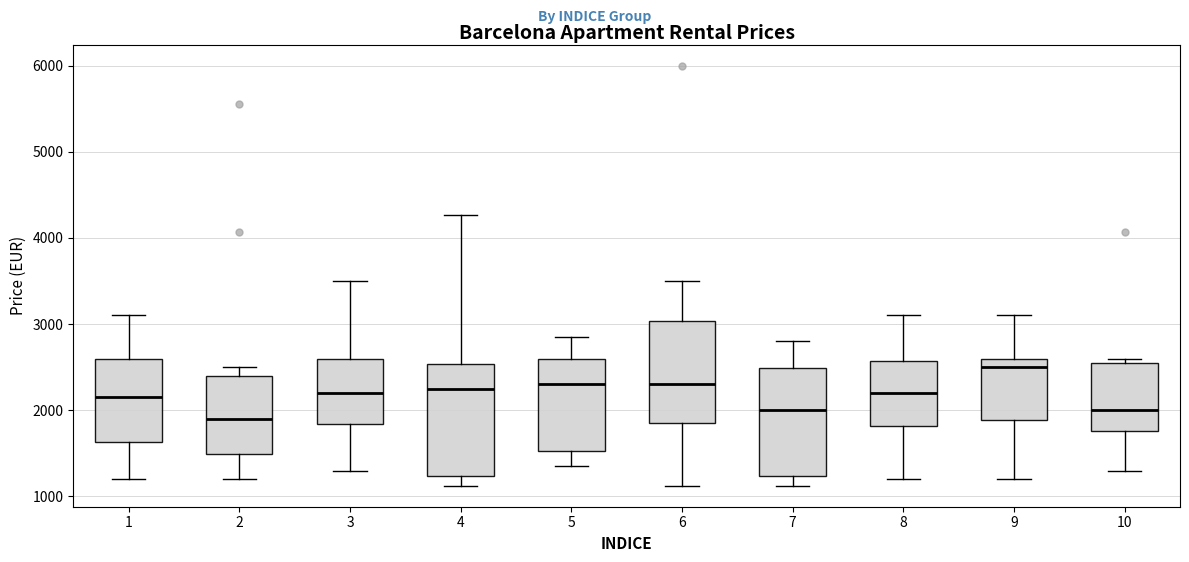

Reading left to right, transcribe this box plot: for each box, give where its median line is, the range the box spans, and where its two whiskers end, as read against the y-axis. The values are not printed on the chart, so give them approximately, as read against the axis.

1: median 2200, box 1600 to 2600, whiskers 1200 to 3100
2: median 1900, box 1500 to 2400, whiskers 1200 to 2500
3: median 2200, box 1800 to 2600, whiskers 1300 to 3500
4: median 2200, box 1200 to 2500, whiskers 1100 to 4300
5: median 2300, box 1500 to 2600, whiskers 1400 to 2900
6: median 2300, box 1900 to 3000, whiskers 1100 to 3500
7: median 2000, box 1200 to 2500, whiskers 1100 to 2800
8: median 2200, box 1800 to 2600, whiskers 1200 to 3100
9: median 2500, box 1900 to 2600, whiskers 1200 to 3100
10: median 2000, box 1800 to 2600, whiskers 1300 to 2600 (just above the box's upper edge)